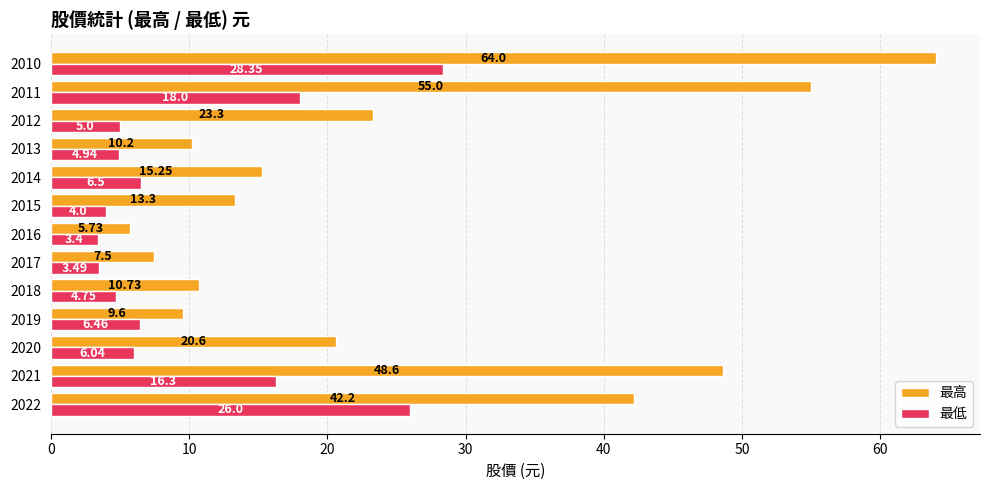

What is the difference between the highest and lowest values at 2013?

5.3